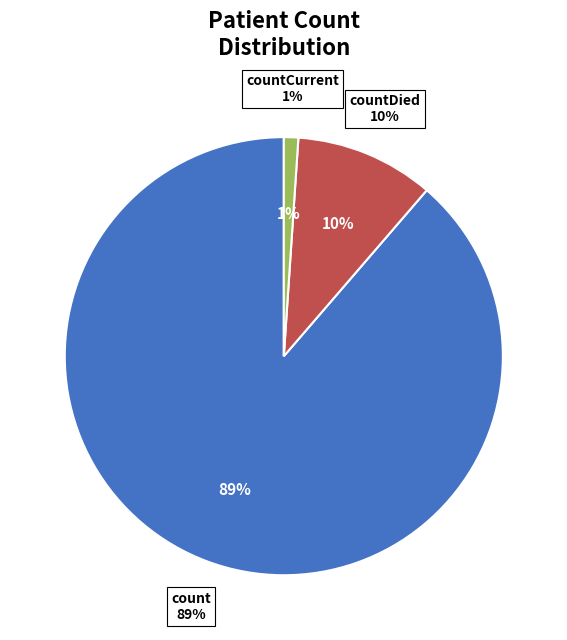

Rank the categories by value from highest to lowest.

count, countDied, countCurrent